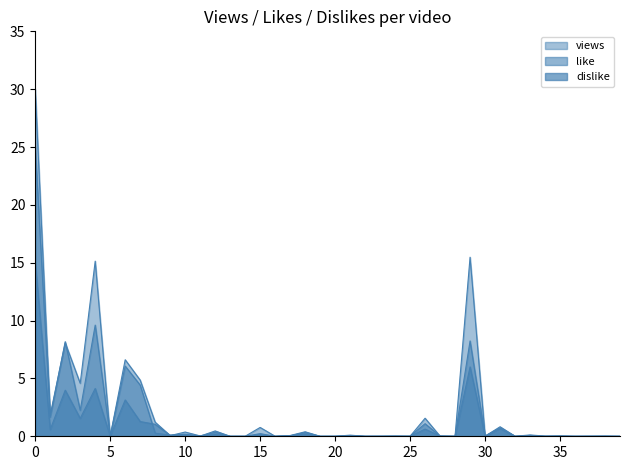

Count the number of data series in this chart.

3